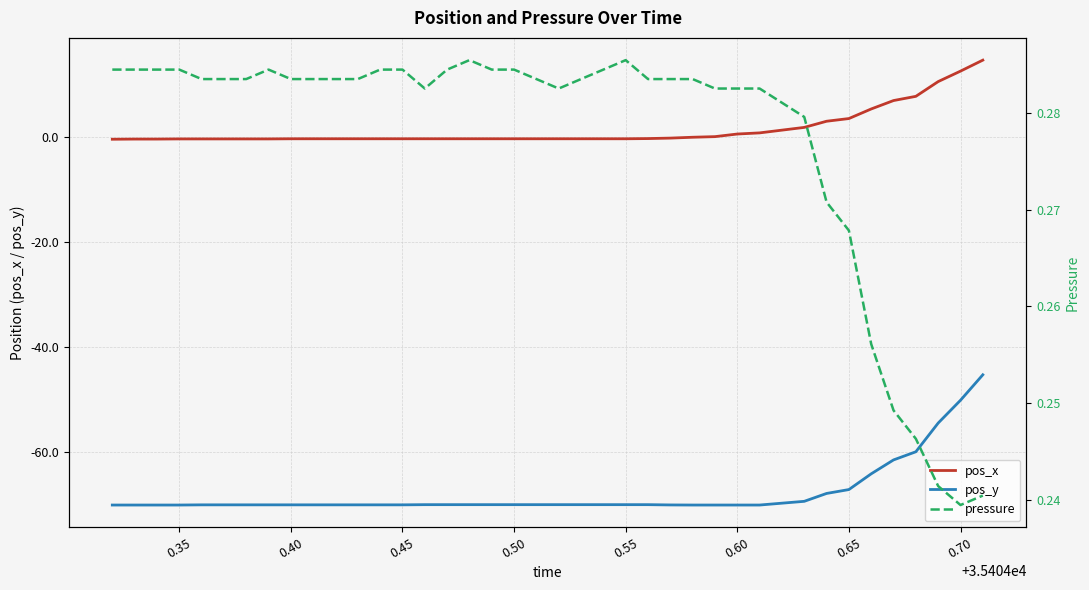

At how many categories does at least one series exceed -48?

37